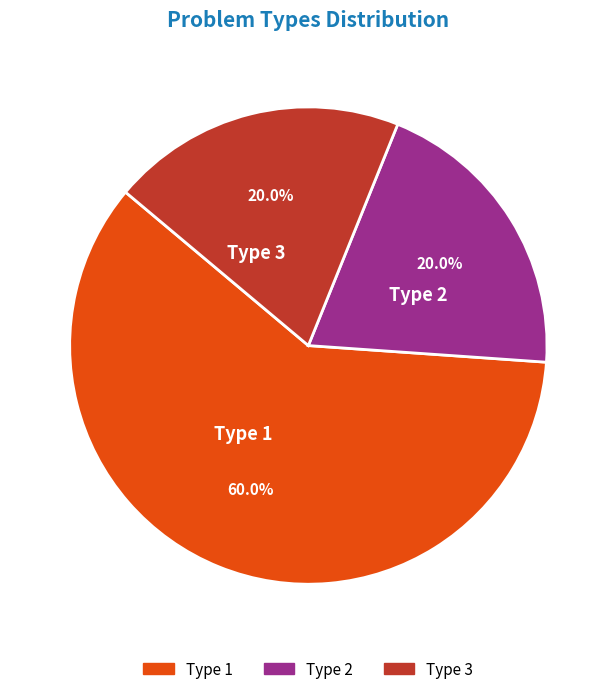

How many segments does this pie chart have?

3